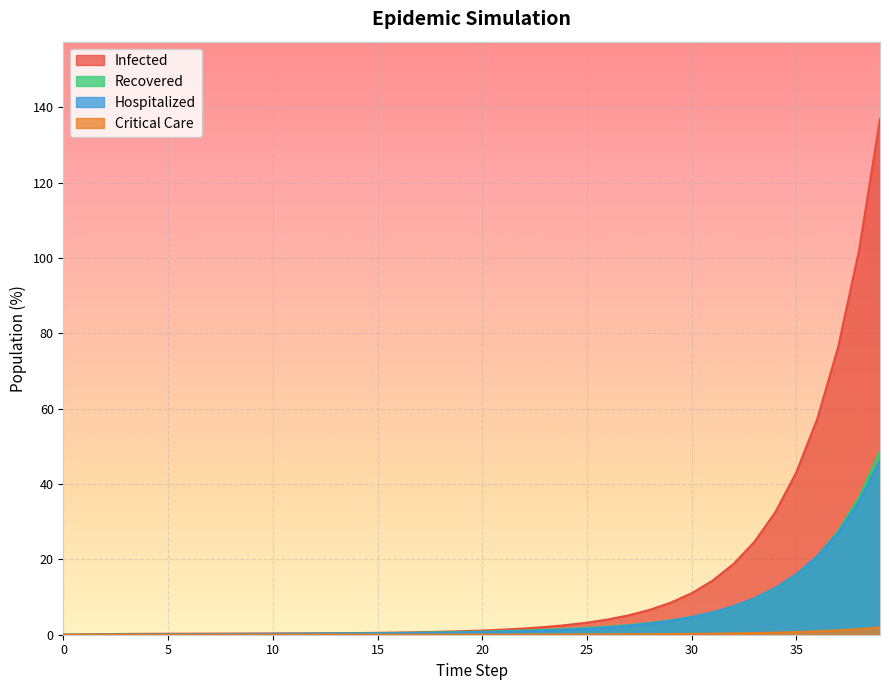

How many lines are shown in the chart?

4